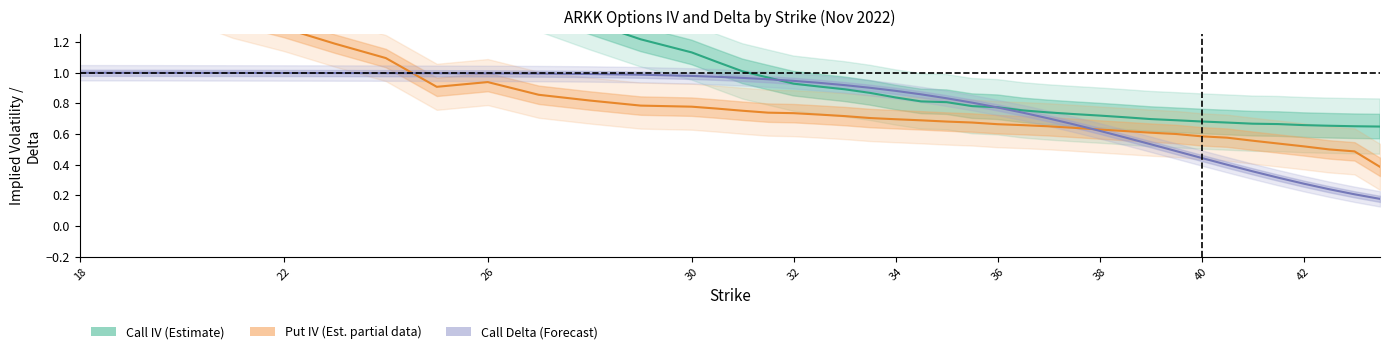

Which category has the lowest value across all series?

43.5